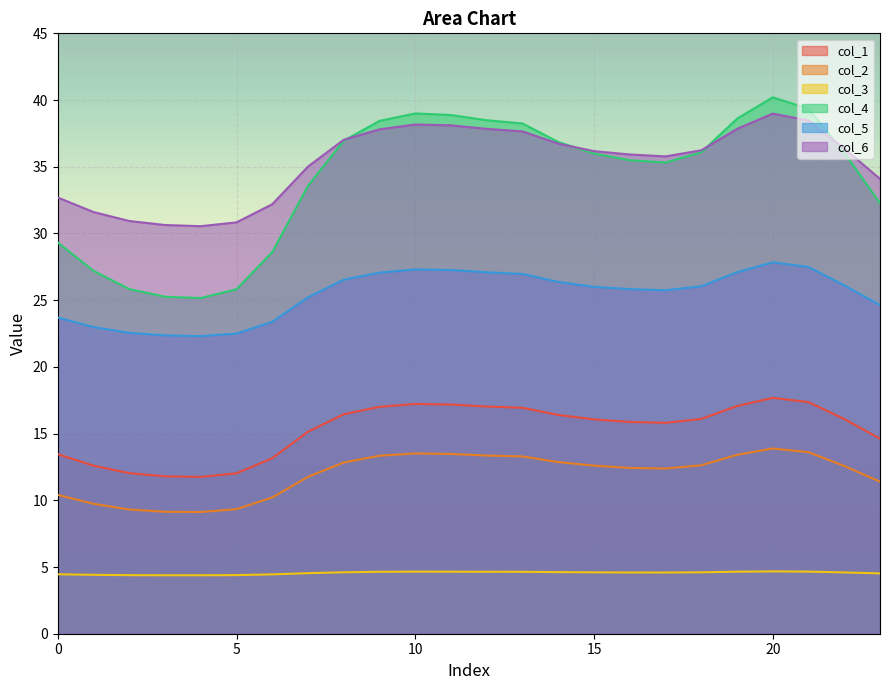

Is the value of col_2 at 10 greater than the value of col_4 at 7?

No